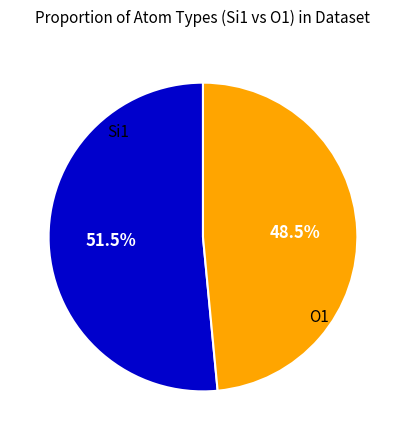

How many segments does this pie chart have?

2